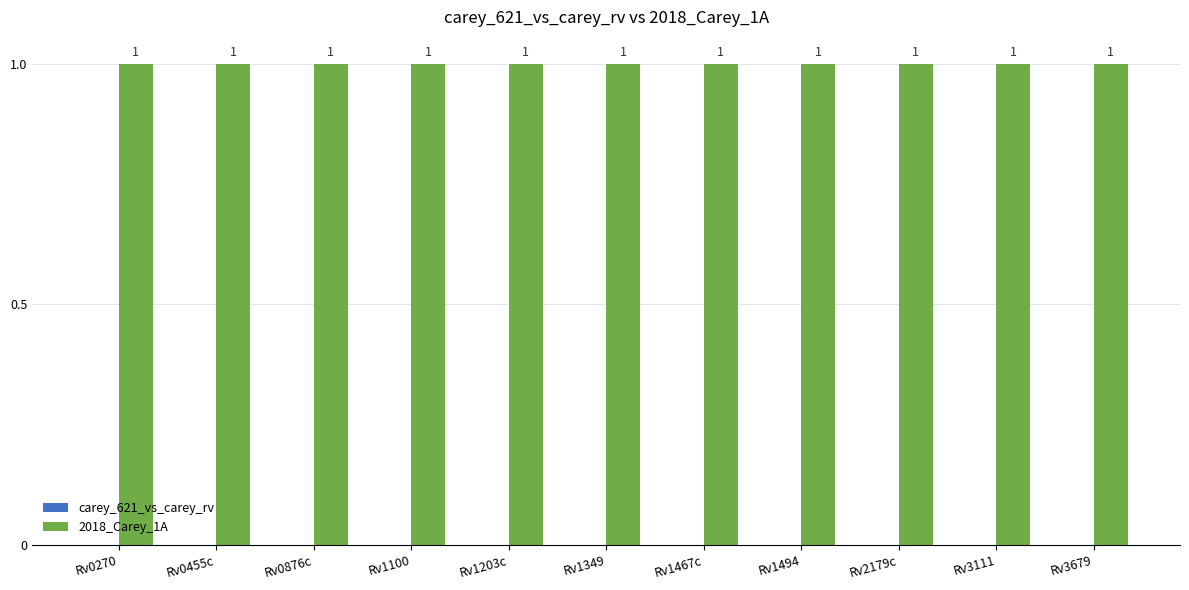

At how many categories does at least one series exceed 0?

11